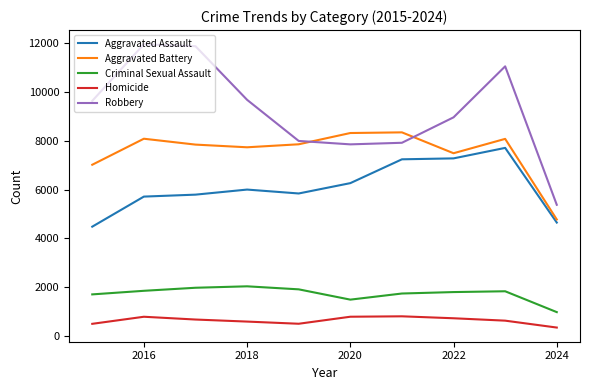

What is the minimum value for Robbery?

5377